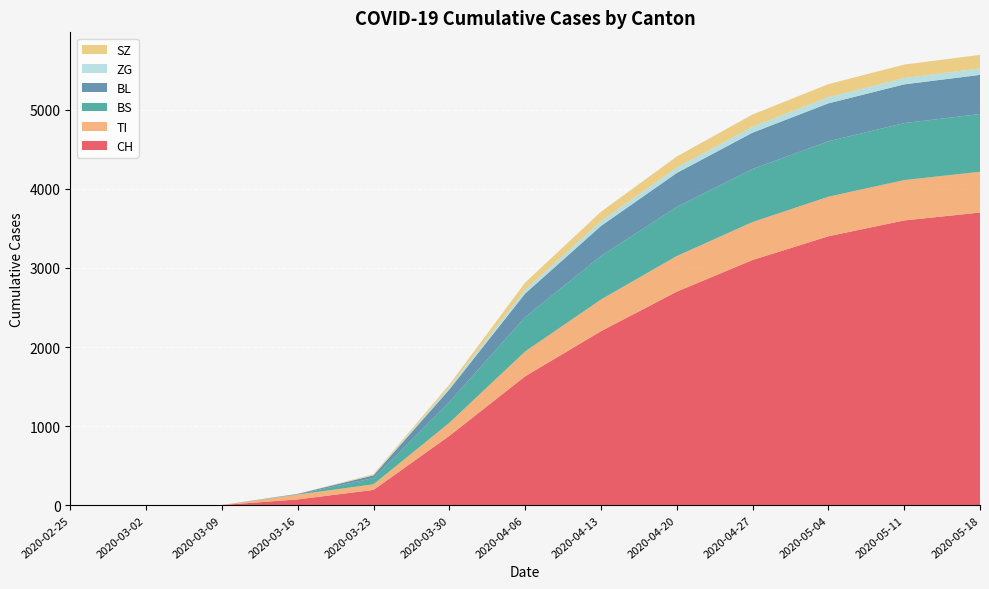

Reading left to right, transcribe all the data shown in this chart.

CH: 0	0	3	74	194	877	1630	2200	2700	3100	3400	3600	3700
TI: 0	0	0	61	71	165	314	400	450	480	500	510	515
BS: 0	0	0	4	78	263	434	550	620	670	700	720	730
BL: 0	0	0	5	35	158	298	380	430	460	480	490	495
ZG: 0	0	0	0	5	29	46	60	68	74	78	80	81
SZ: 0	0	0	0	10	33	92	120	140	155	165	170	172